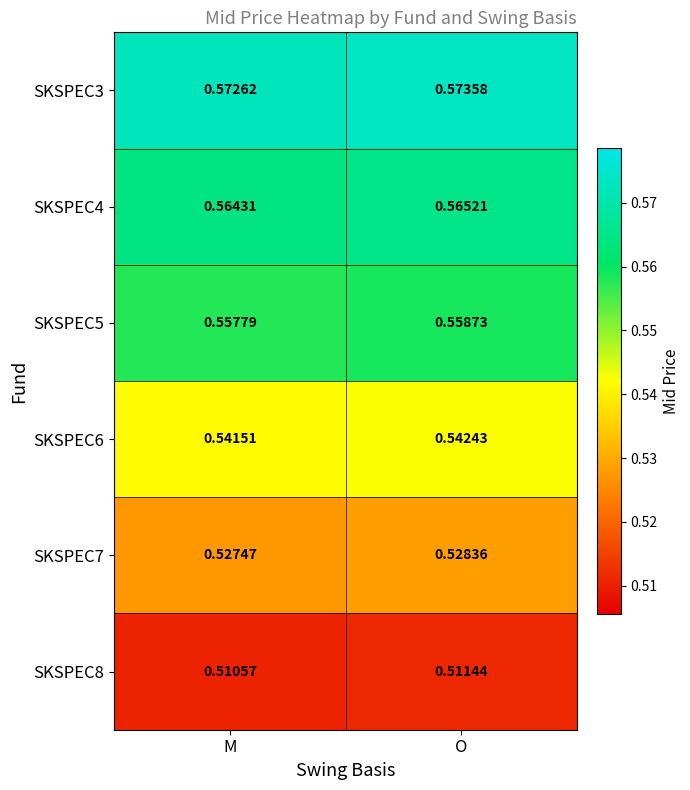

At which category is the sum across all series the highest?

O